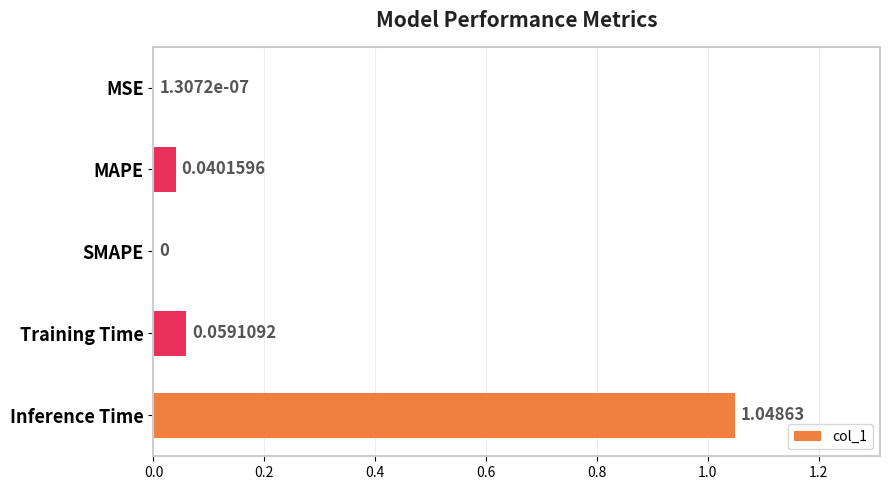

What is the sum of all values?

1.1